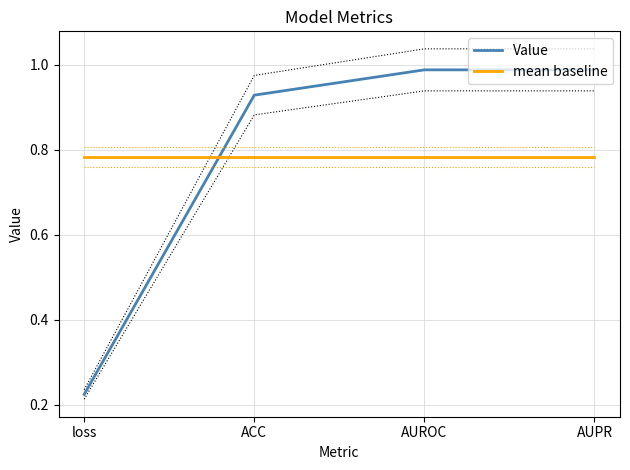

Rank the categories by Value value from lowest to highest.

loss, ACC, AUPR, AUROC